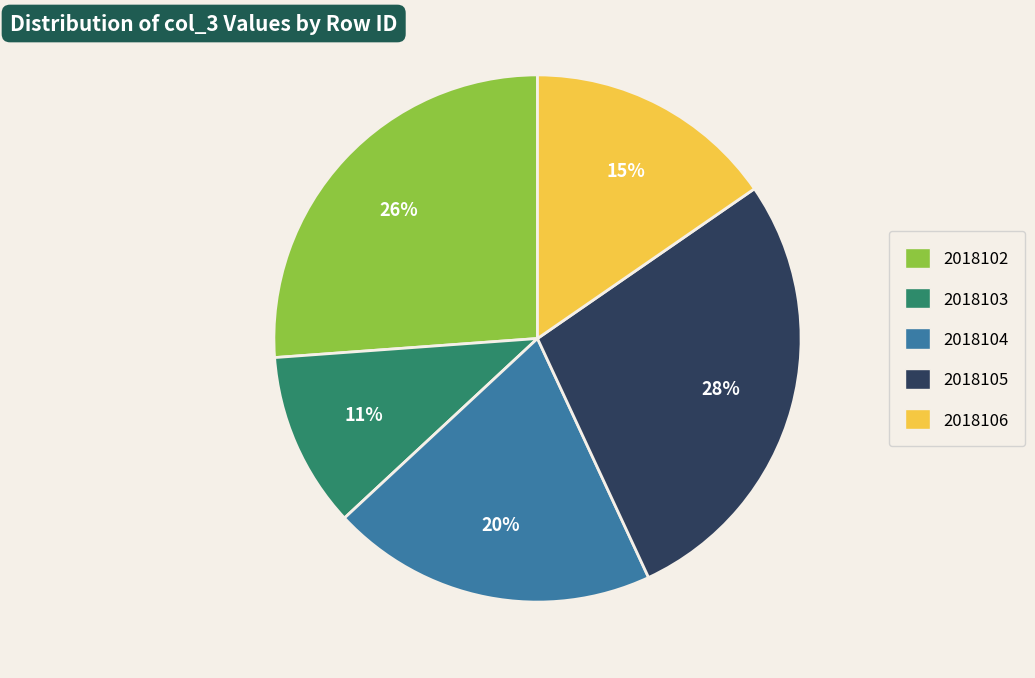

To the nearest percent, what is the difference between the largest and smallest slice percentages?

17%